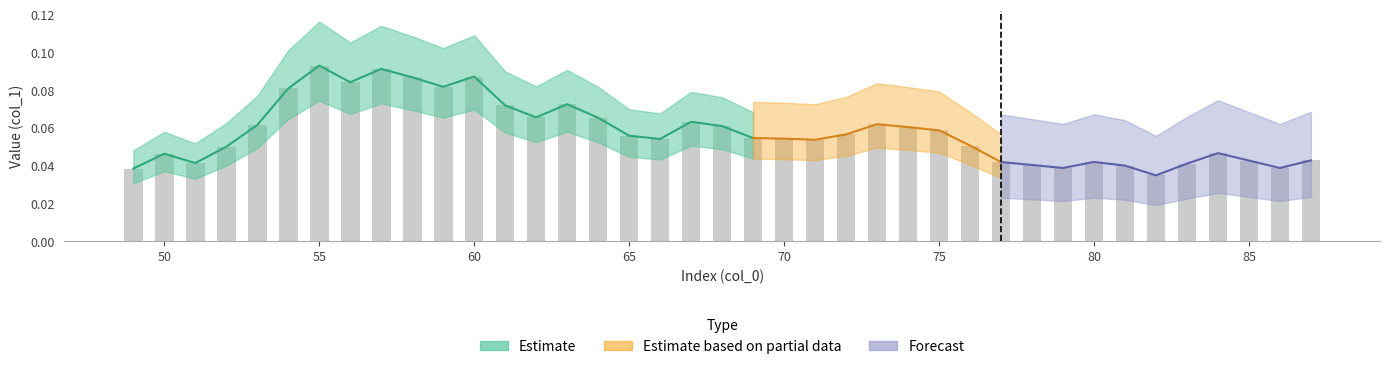

Are the bars grouped side by side (vs. stacked)?

No